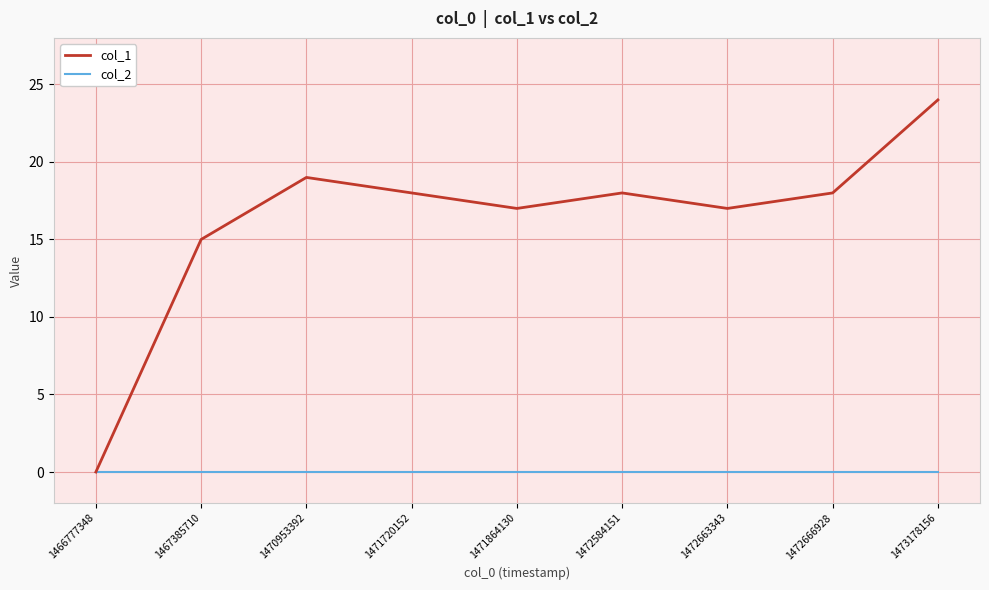

List the series in order of their peak value, lowest first.

col_2, col_1